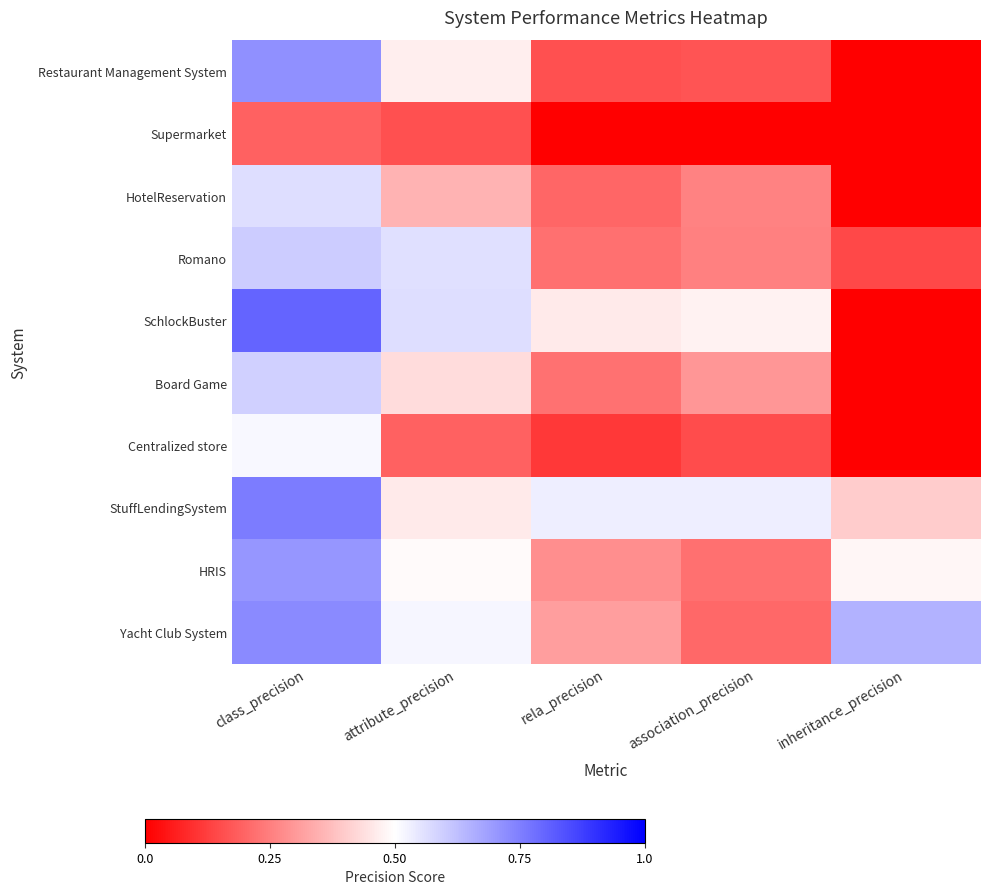

Reading right to left, transcribe all the data shown in this chart.

Restaurant Management System: inheritance_precision=0.0	association_precision=0.2	rela_precision=0.2	attribute_precision=0.5	class_precision=0.7
Supermarket: inheritance_precision=0.0	association_precision=0.0	rela_precision=0.0	attribute_precision=0.2	class_precision=0.2
HotelReservation: inheritance_precision=0.0	association_precision=0.3	rela_precision=0.2	attribute_precision=0.4	class_precision=0.6
Romano: inheritance_precision=0.1	association_precision=0.3	rela_precision=0.2	attribute_precision=0.6	class_precision=0.6
SchlockBuster: inheritance_precision=0.0	association_precision=0.5	rela_precision=0.5	attribute_precision=0.6	class_precision=0.8
Board Game: inheritance_precision=0.0	association_precision=0.3	rela_precision=0.2	attribute_precision=0.4	class_precision=0.6
Centralized store: inheritance_precision=0.0	association_precision=0.2	rela_precision=0.1	attribute_precision=0.2	class_precision=0.5
StuffLendingSystem: inheritance_precision=0.4	association_precision=0.5	rela_precision=0.5	attribute_precision=0.5	class_precision=0.8
HRIS: inheritance_precision=0.5	association_precision=0.2	rela_precision=0.3	attribute_precision=0.5	class_precision=0.7
Yacht Club System: inheritance_precision=0.7	association_precision=0.2	rela_precision=0.3	attribute_precision=0.5	class_precision=0.7